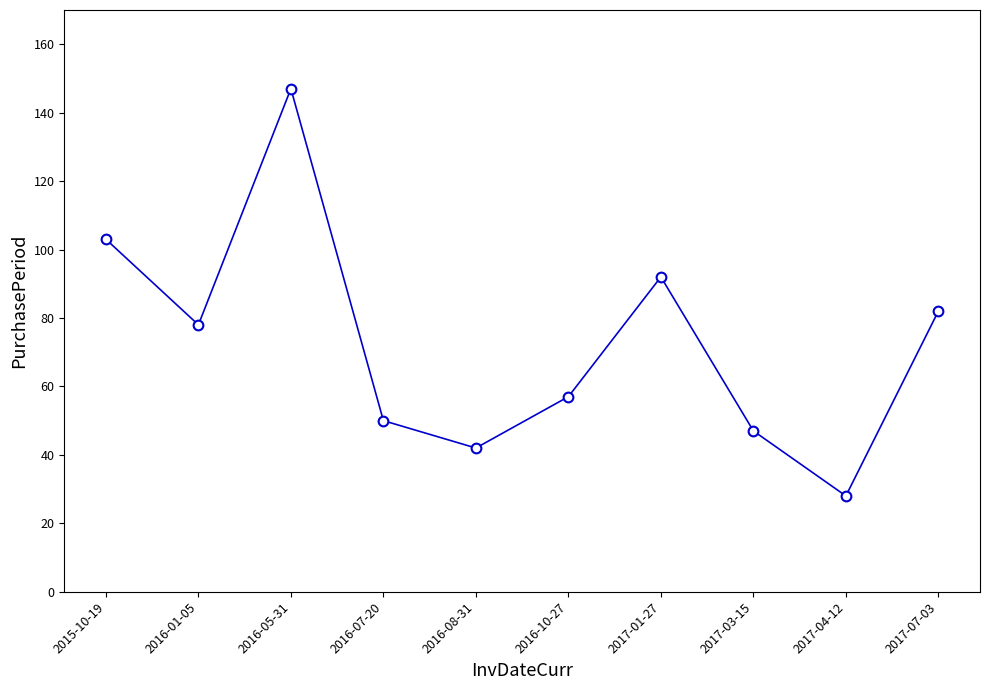

At which category does the chart reach its peak across all series?

2016-05-31